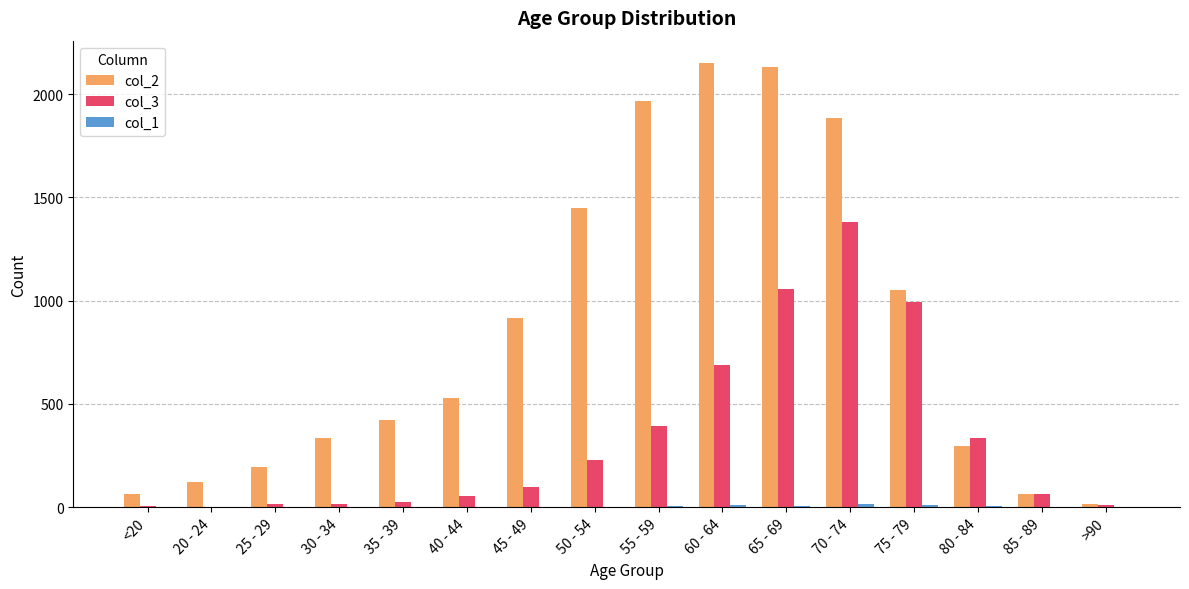

Is it true that col_3 equals 53 at 40 - 44?

True